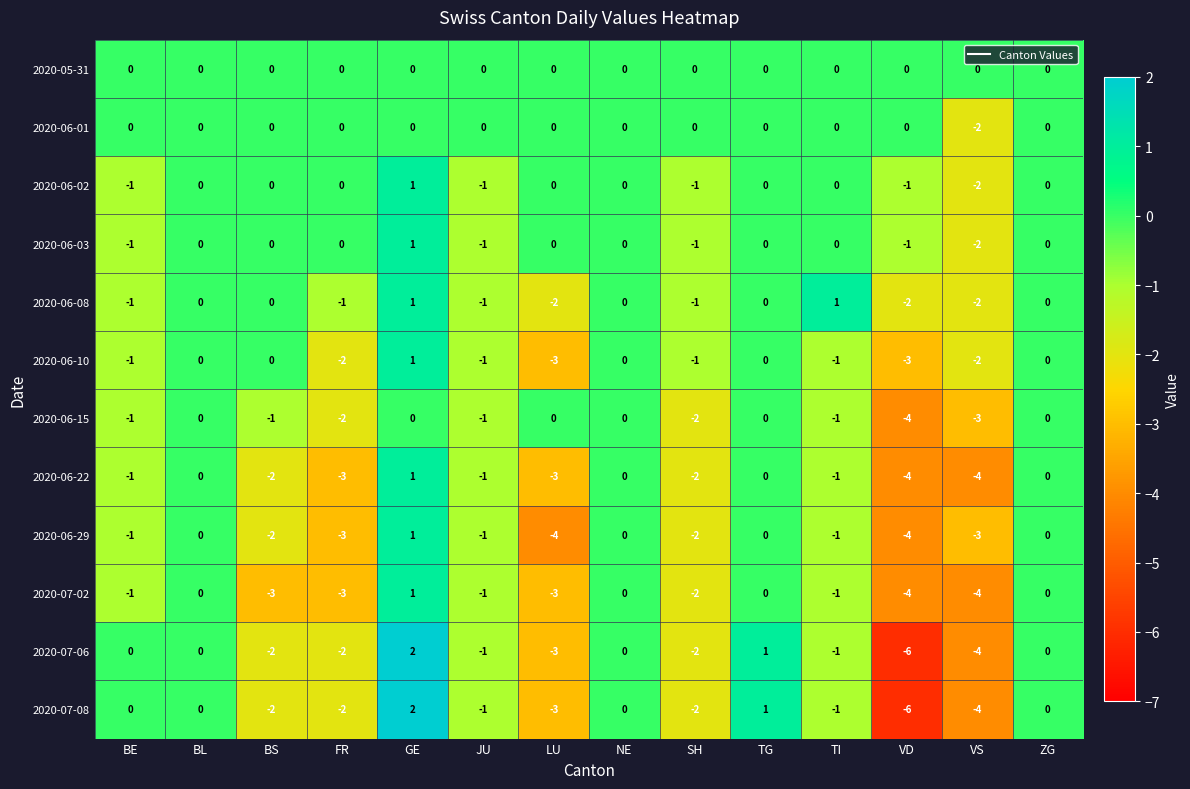

Count the number of categories in the chart.

14